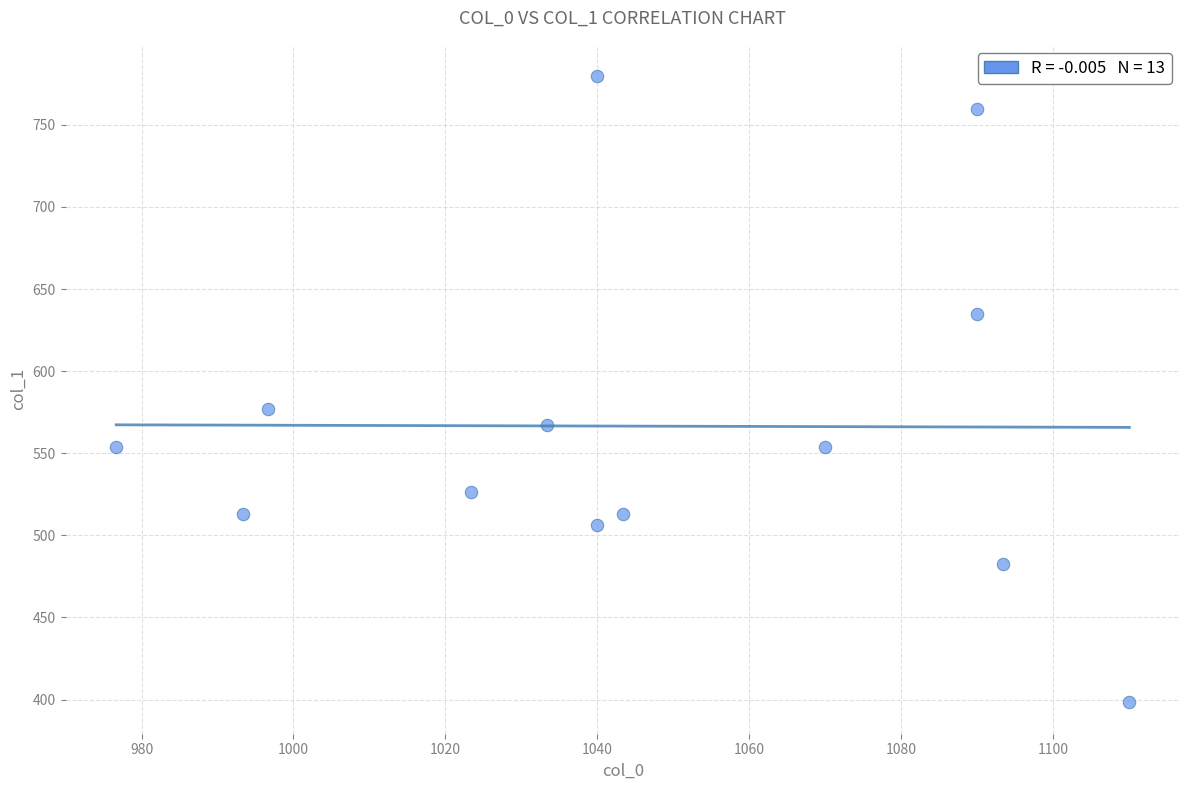

What Y value in the scatter plot is closest to 588?

577.1